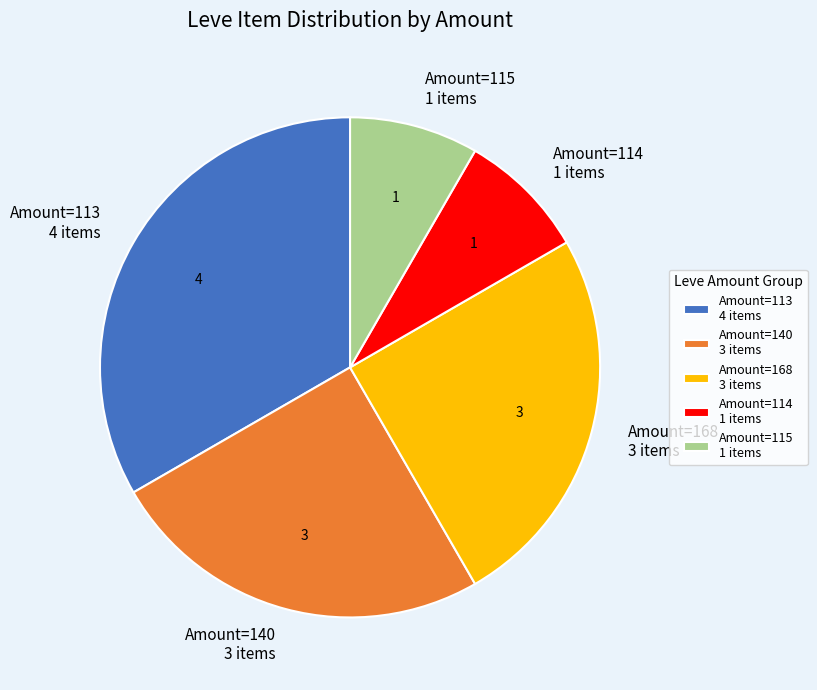

Which has a higher value, Amount=140 3 items or Amount=114 1 items?

Amount=140 3 items